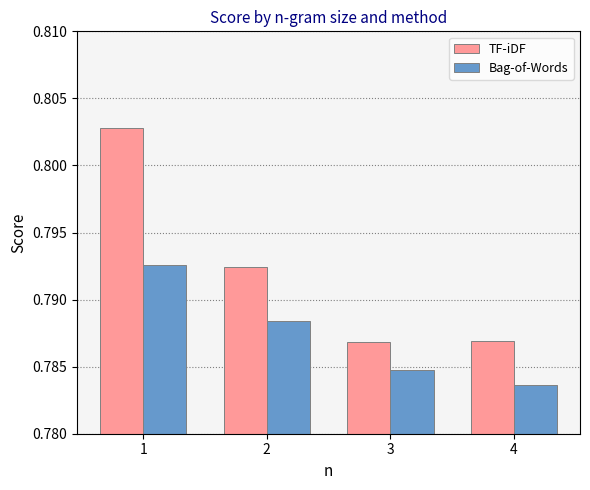

Where is Bag-of-Words nearest to the value 0?

4